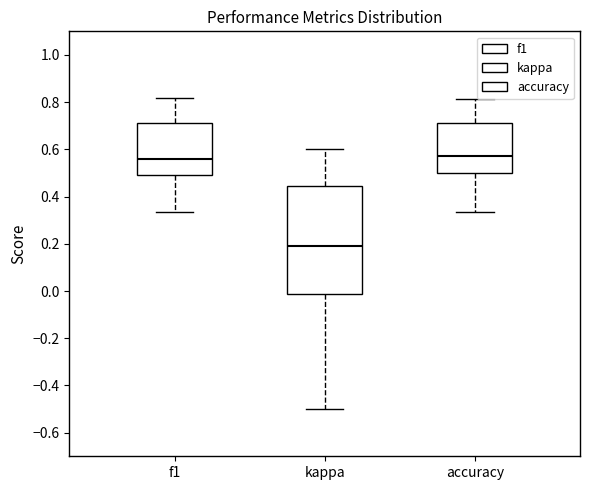

Reading left to right, transcribe this box plot: for each box, give where its median line is, the range the box spans, and where its two whiskers end, as read against the y-axis. The values are not printed on the chart, so give them approximately, as read against the axis.

f1: median 0.56, box 0.50 to 0.72, whiskers 0.34 to 0.82
kappa: median 0.20, box -0.02 to 0.44, whiskers -0.50 to 0.60
accuracy: median 0.58, box 0.50 to 0.72, whiskers 0.34 to 0.82